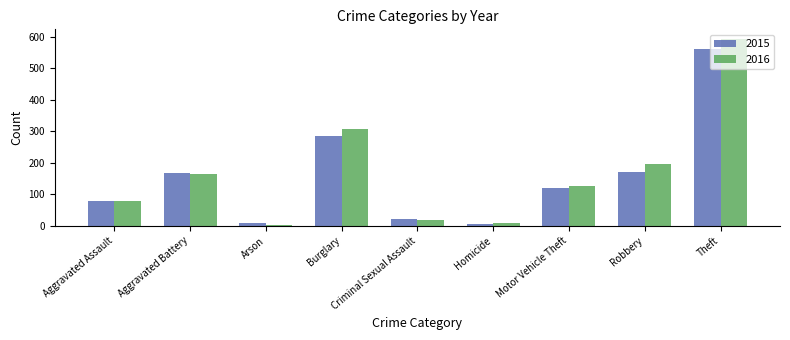

Which category has the highest value in the 2016 series?

Theft